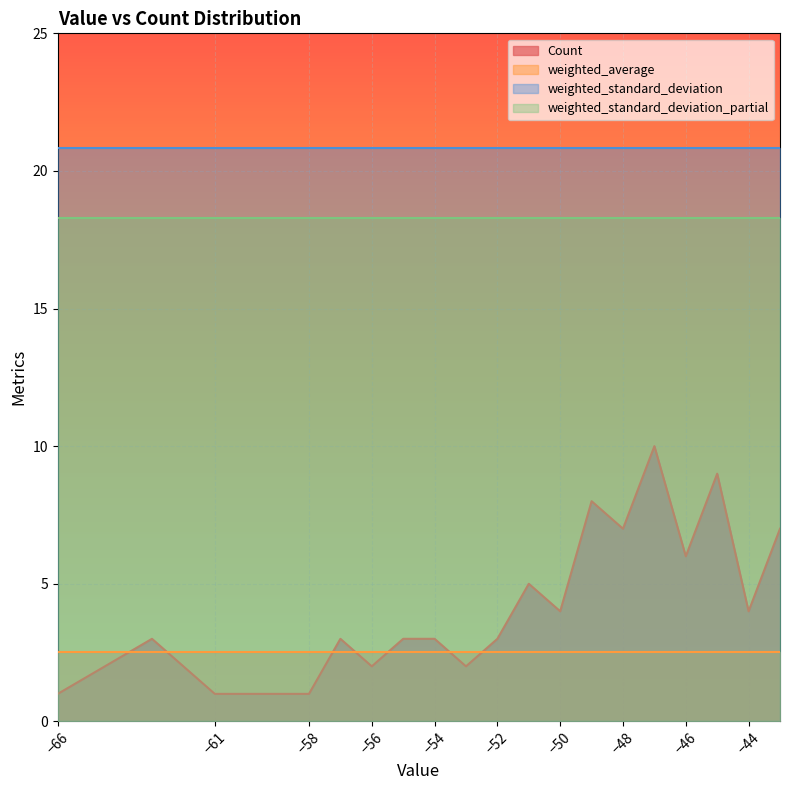

How many distinct data groups are displayed?

4